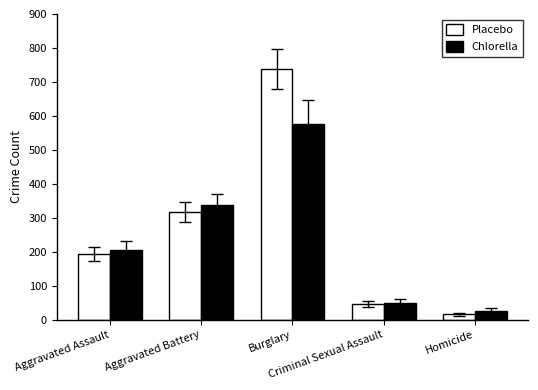

Reading left to right, extract all data points from this chart.

Placebo: 194	316	738	46	15
Chlorella: 206	336	576	50	26